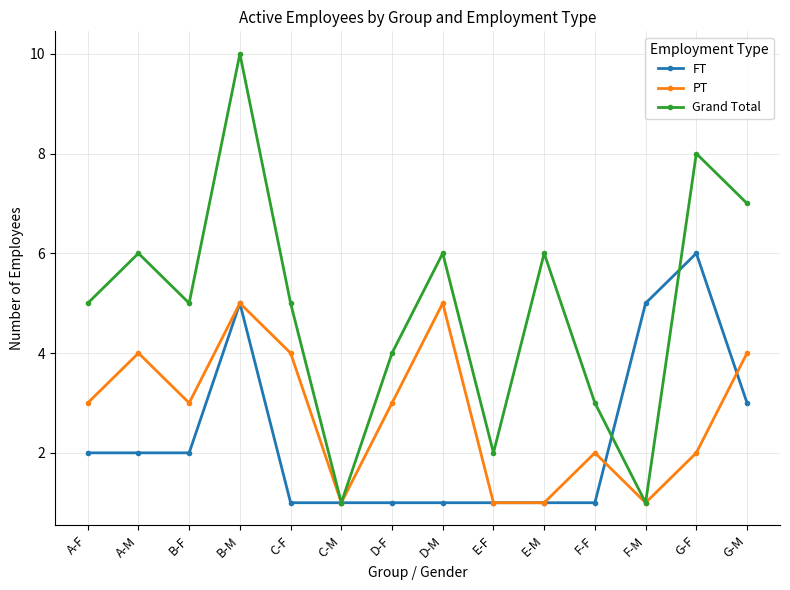

What position from the right is A-F?

14